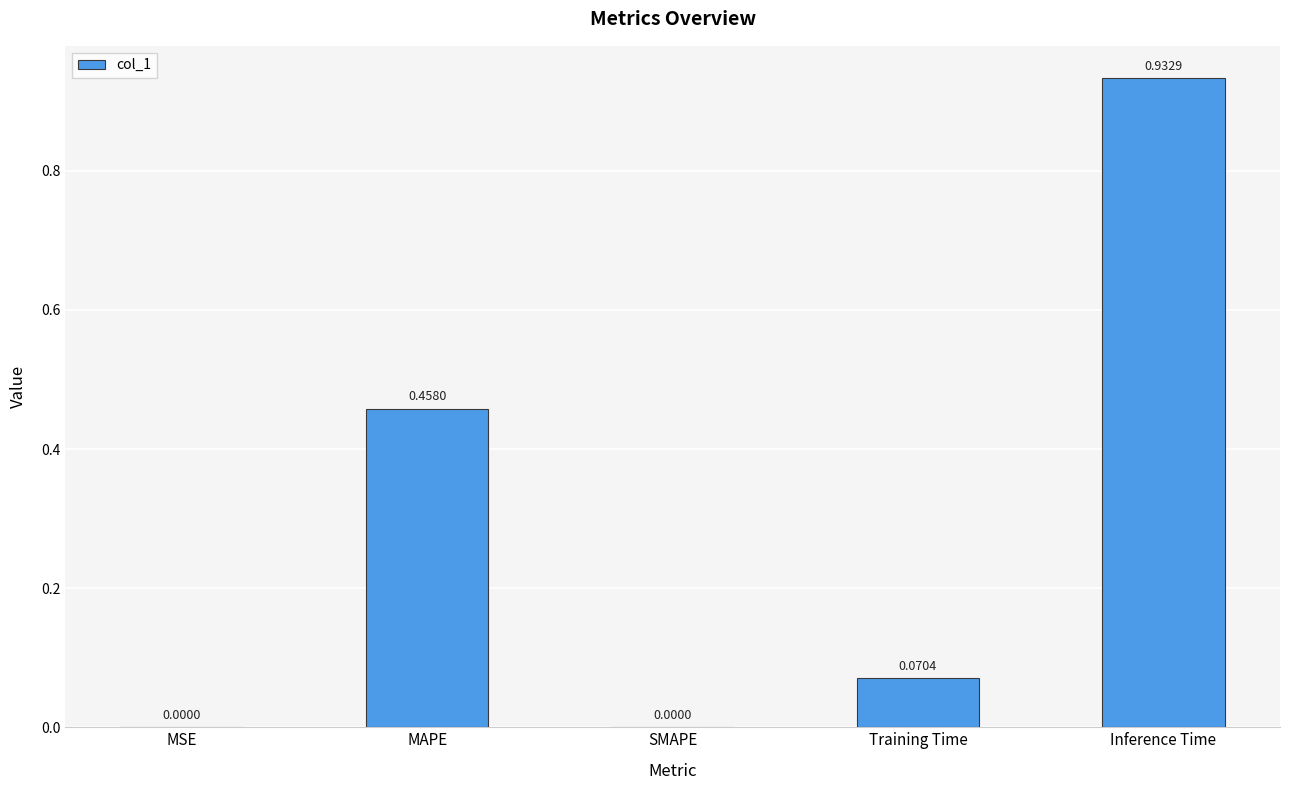

Are the bars horizontal?

No